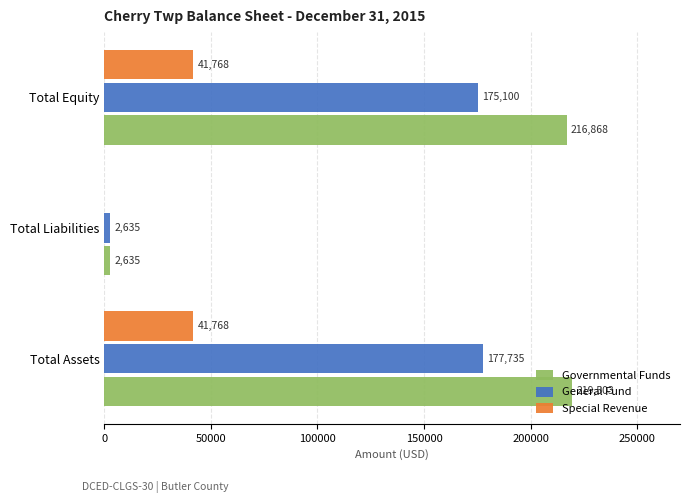

What is the maximum value for General Fund?

177735